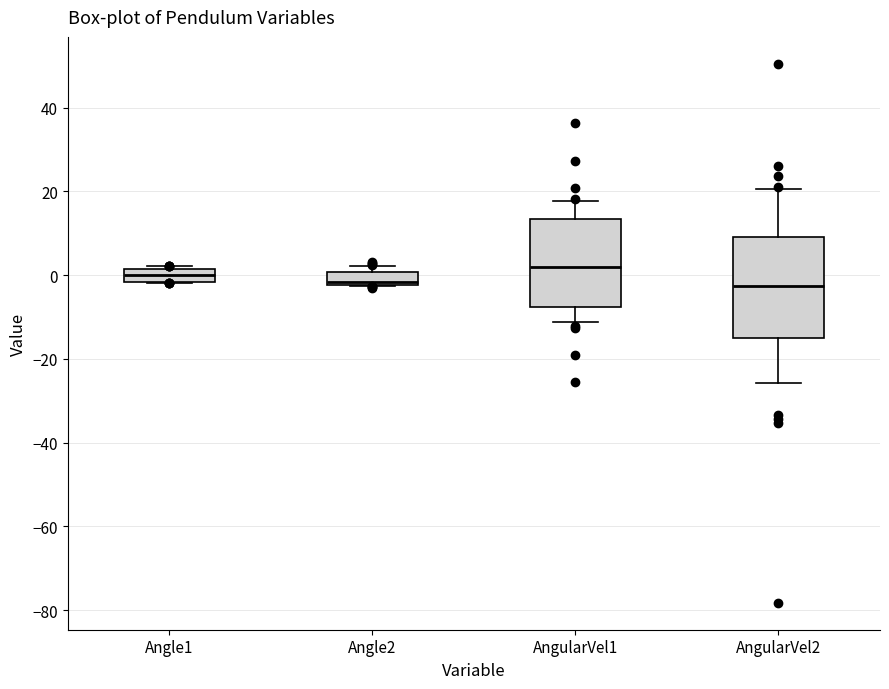

Reading left to right, read every box against the y-axis: the position of its median line, the range the box covers, and the ends of its whiskers. The values are not printed on the chart, so give them approximately, as read against the axis.

Angle1: median 0, box -2 to 2, whiskers -2 to 2
Angle2: median -2 (just above the box's lower edge), box -2 to 0, whiskers -2 to 2
AngularVel1: median 2, box -8 to 14, whiskers -12 to 18
AngularVel2: median -2, box -14 to 10, whiskers -26 to 20